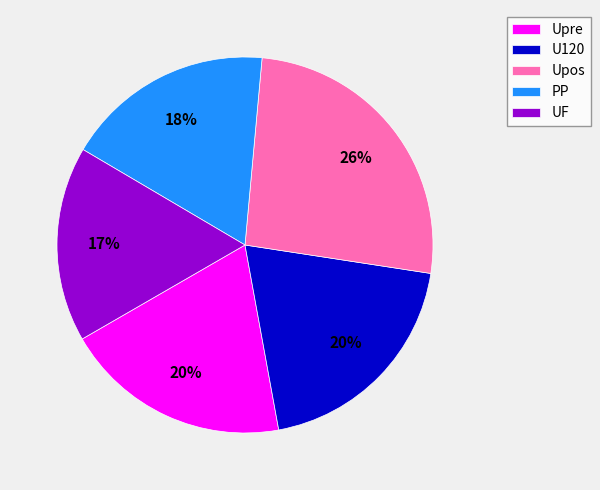

Which slice is the smallest?

UF